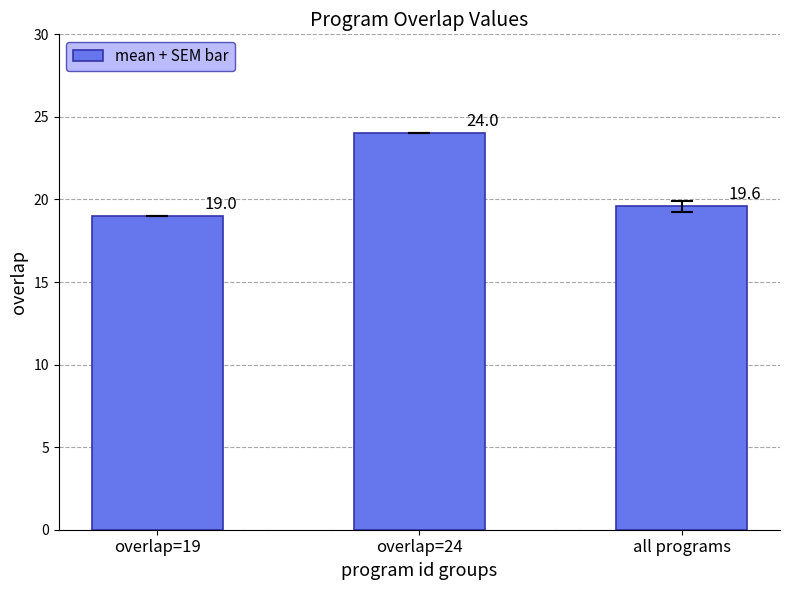

How many data points are above 19?

2